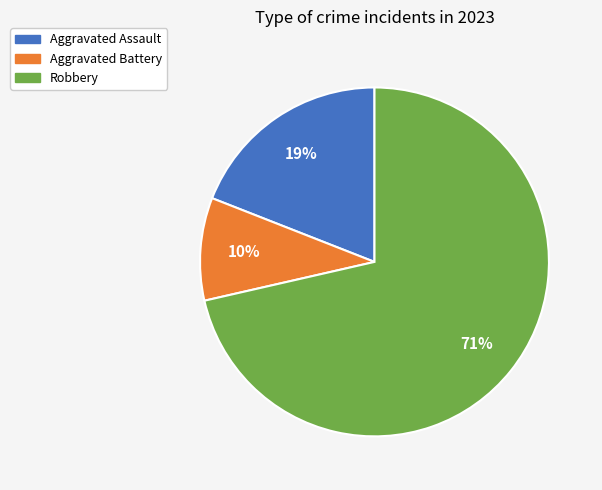

Is there a majority slice in this chart?

Yes